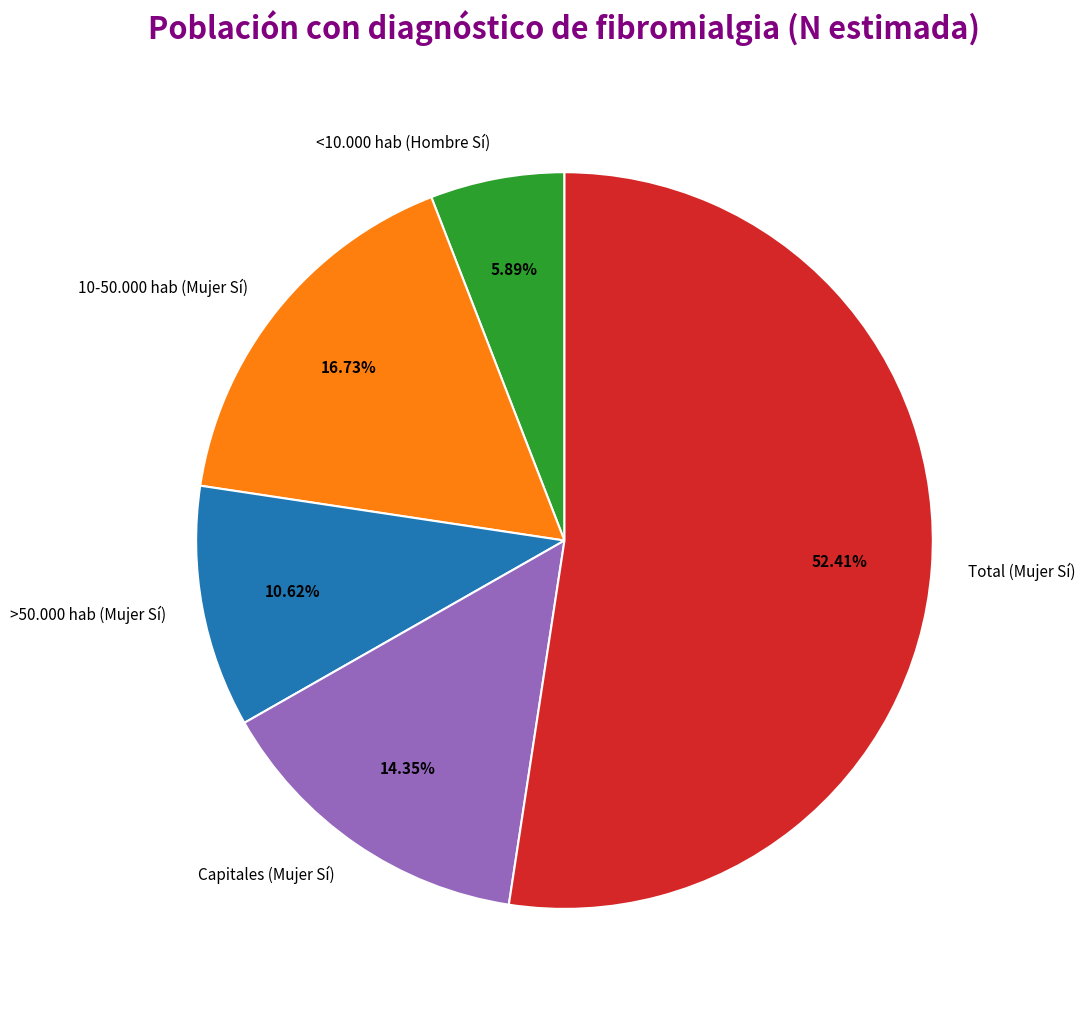

Which category accounts for the majority?

Total (Mujer Sí)